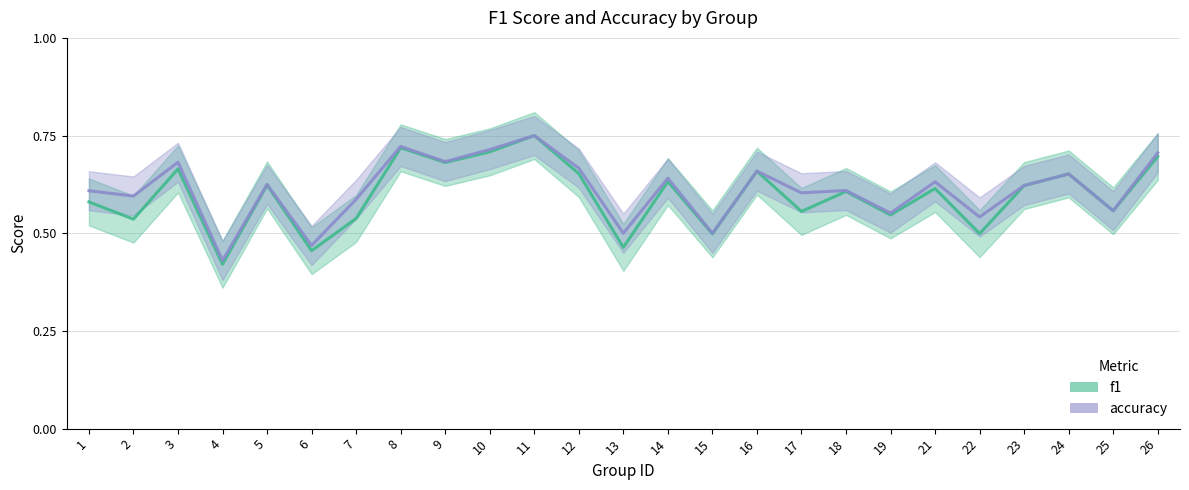

Where is accuracy nearest to the value 0?

4